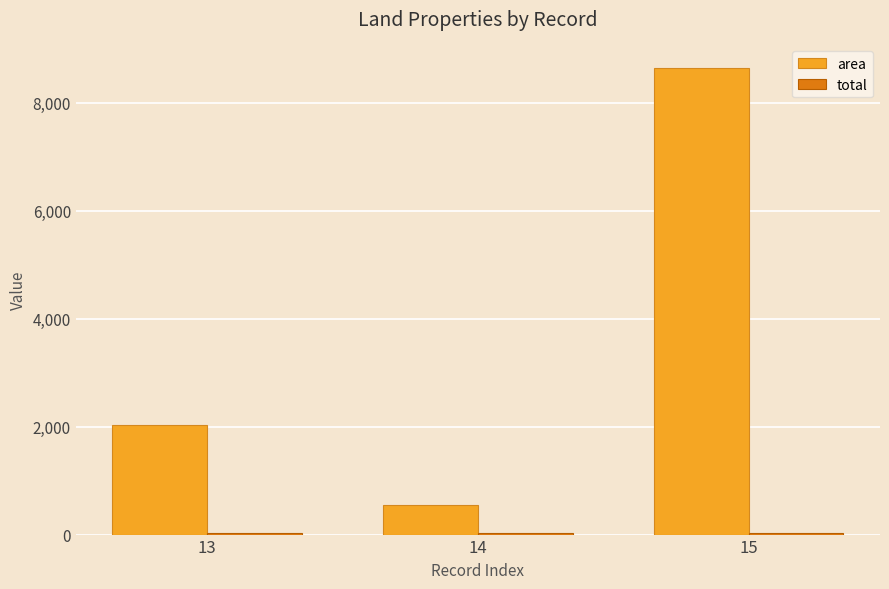

What value does the area series have at 13?

2025.0